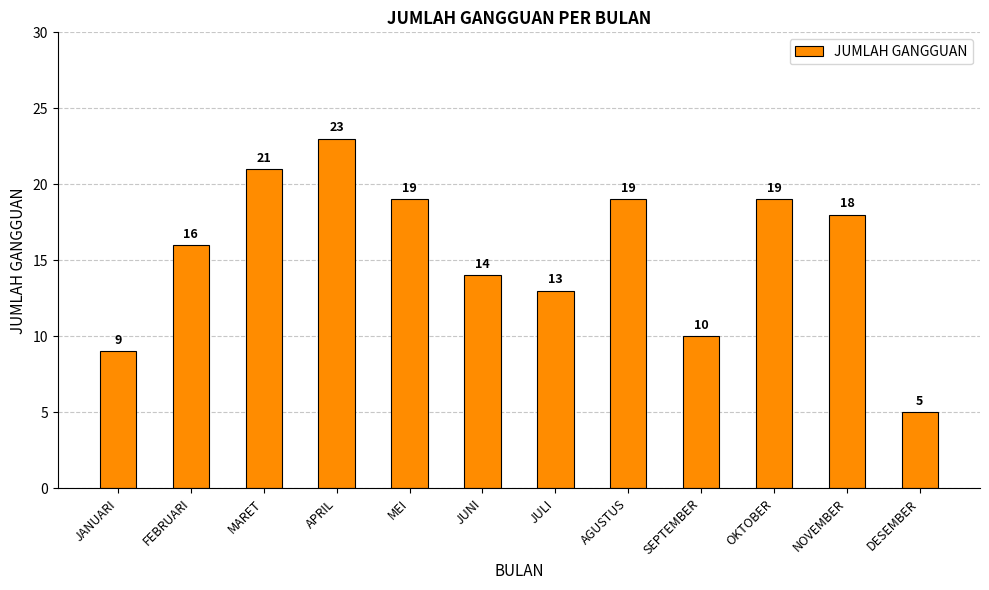

What is the minimum value shown in the chart?

5